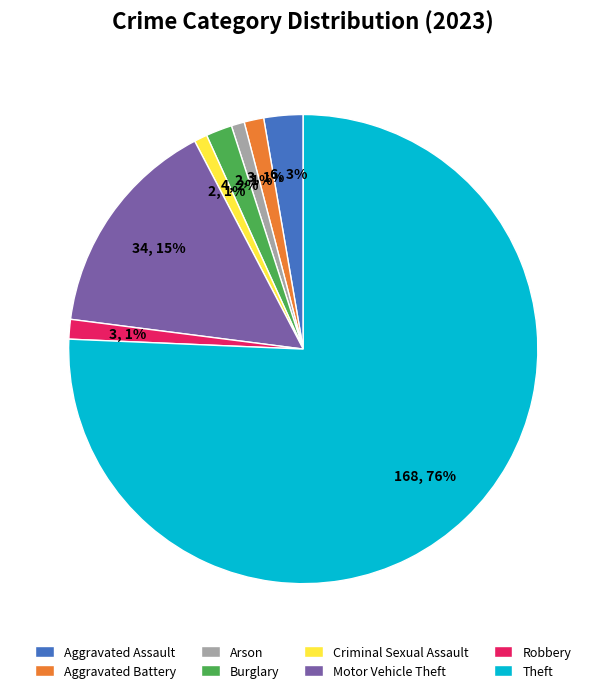

To the nearest percent, what is the difference between the Arson and Motor Vehicle Theft slice percentages?

14%